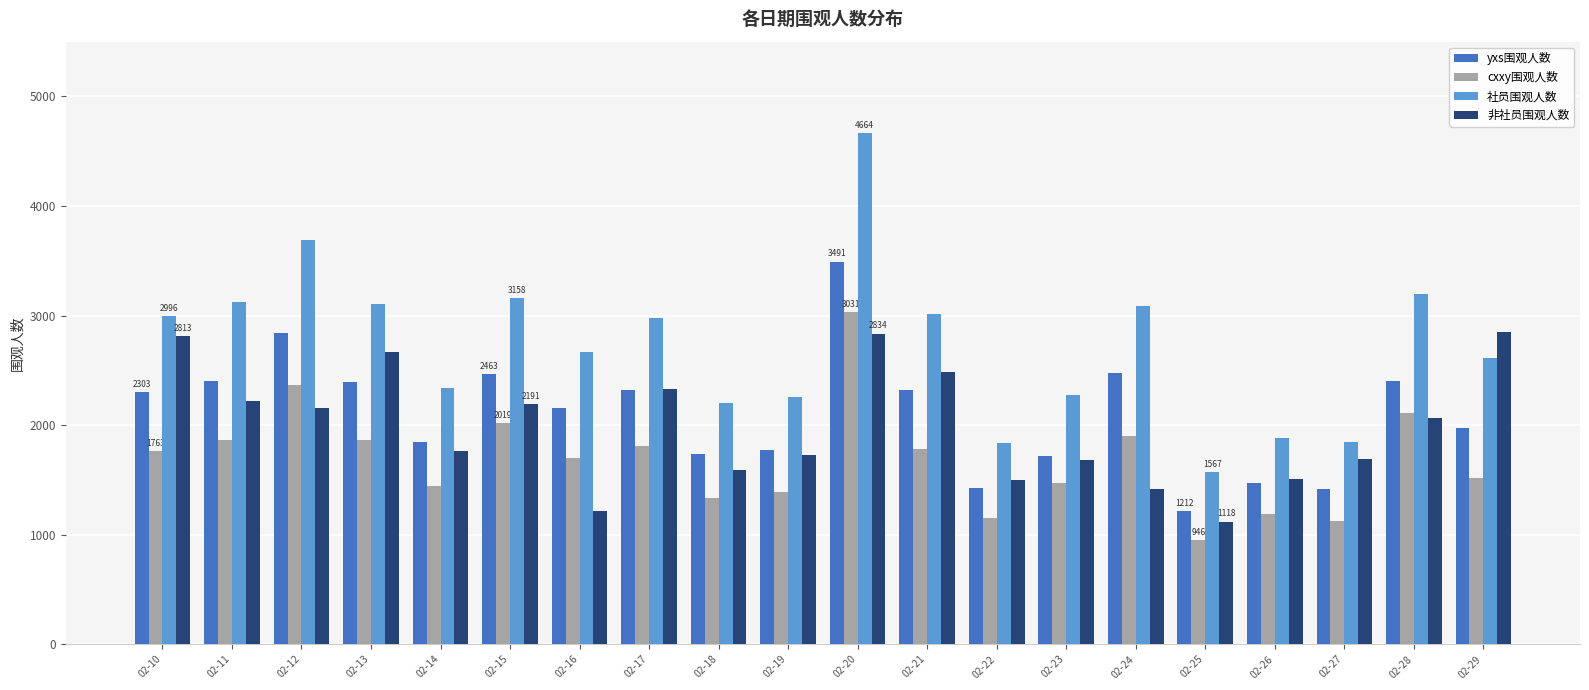

True or false: yxs围观人数 has a value of 2971 at 02-14.

False